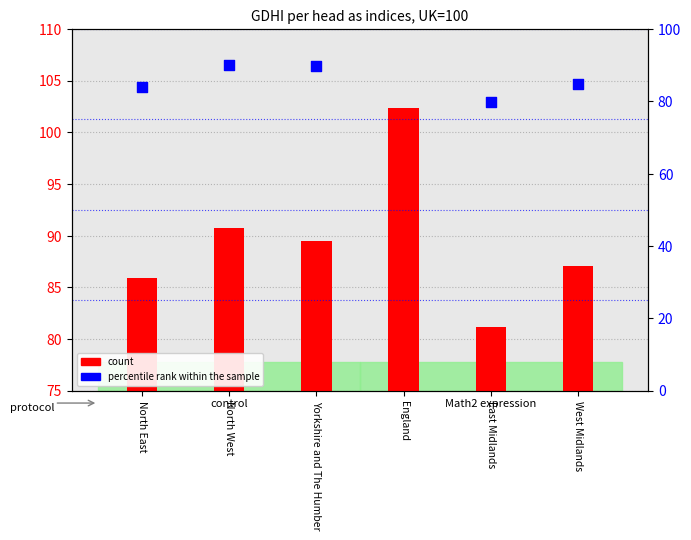

Which series reaches the maximum Y coordinate?

percentile rank within the sample